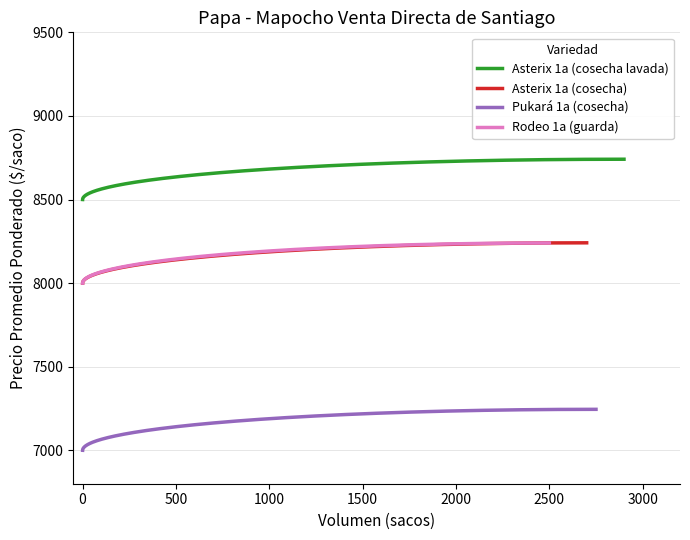

What are all the series names shown in the legend?

Asterix 1a (cosecha lavada), Asterix 1a (cosecha), Pukará 1a (cosecha), Rodeo 1a (guarda)